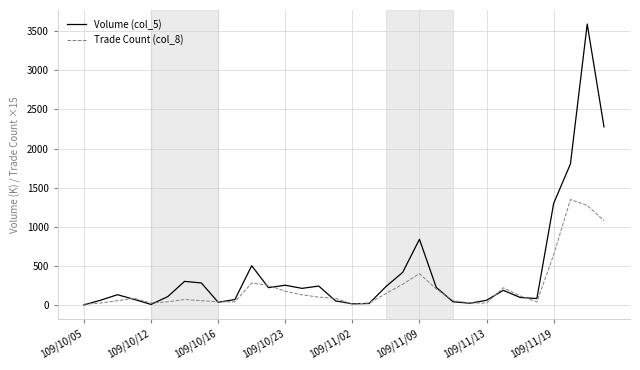

Which series has the largest total across all categories?

Volume (col_5)